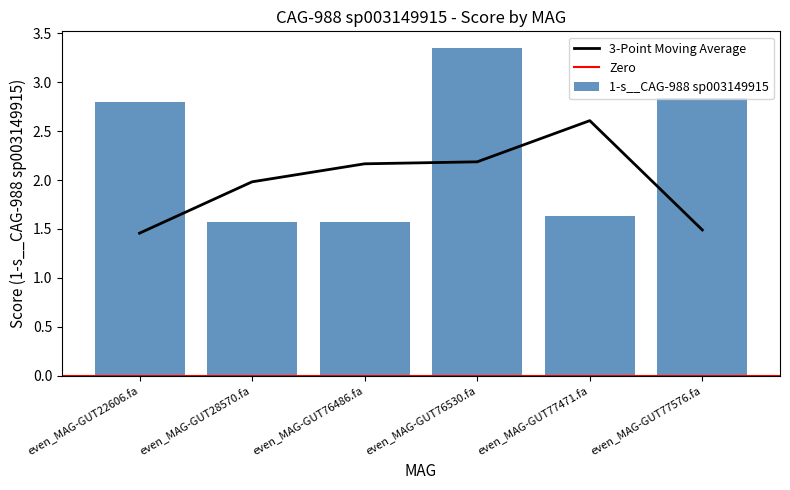

Rank the categories by value from lowest to highest.

even_MAG-GUT28570.fa, even_MAG-GUT76486.fa, even_MAG-GUT77471.fa, even_MAG-GUT22606.fa, even_MAG-GUT77576.fa, even_MAG-GUT76530.fa